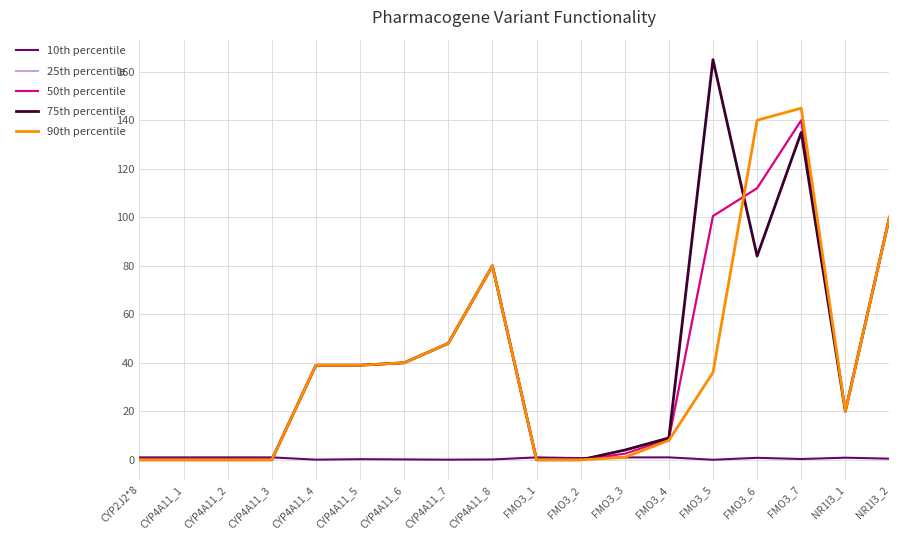

Which series has the largest range (max minus min)?

75th percentile